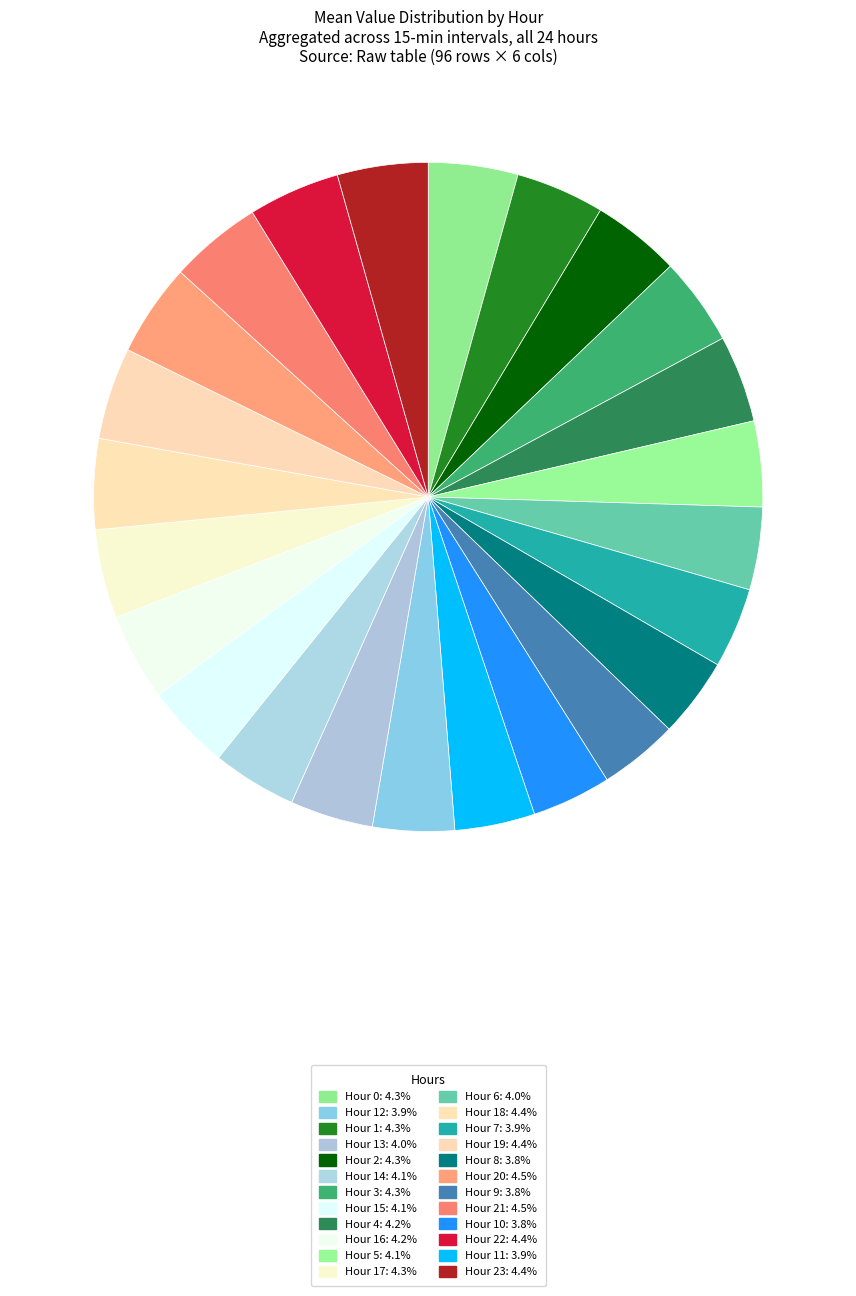

What is the smallest slice in the pie chart?

Hour 9